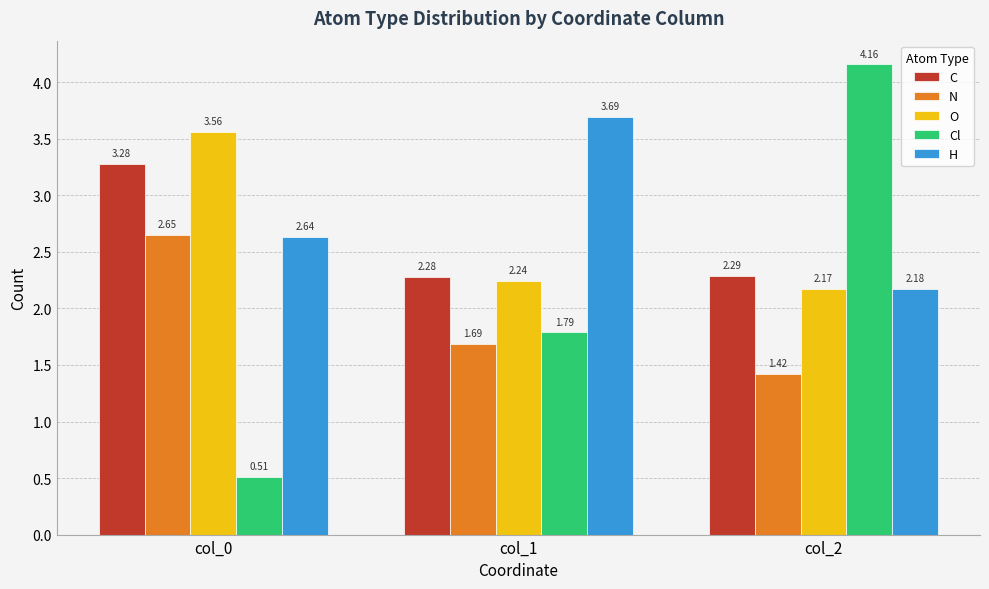

Rank the series at col_2 from highest to lowest value.

Cl, C, H, O, N